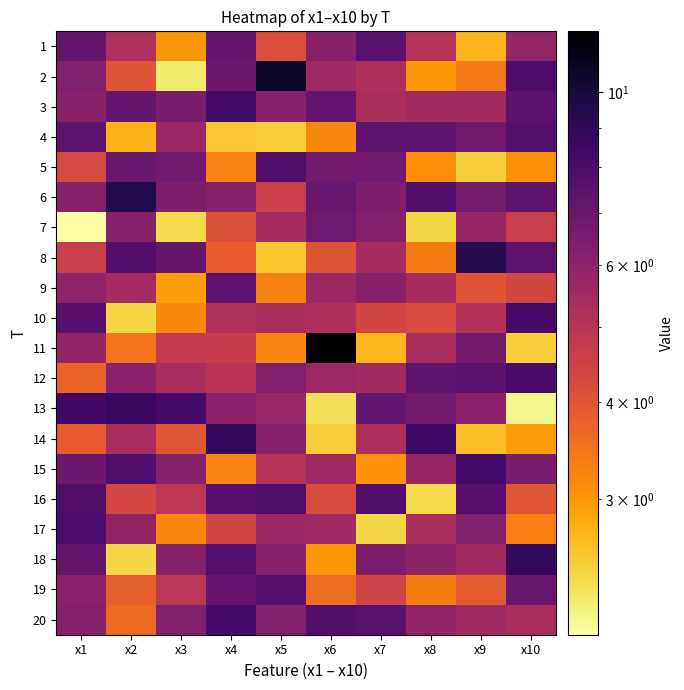

Reading left to right, extract all data points from this chart.

1: x1=7.1	x2=5.2	x3=3.0	x4=7.1	x5=4.2	x6=6.1	x7=7.5	x8=5.1	x9=2.7	x10=5.8
2: x1=6.3	x2=4.0	x3=2.2	x4=6.9	x5=10.5	x6=5.6	x7=5.2	x8=3.0	x9=3.4	x10=8.0
3: x1=6.2	x2=7.2	x3=6.5	x4=8.3	x5=6.2	x6=7.3	x7=5.3	x8=5.5	x9=5.5	x10=7.5
4: x1=7.4	x2=2.7	x3=5.7	x4=2.5	x5=2.5	x6=3.2	x7=7.3	x8=7.4	x9=6.8	x10=7.7
5: x1=4.3	x2=7.1	x3=6.8	x4=3.3	x5=7.9	x6=6.8	x7=6.8	x8=3.1	x9=2.5	x10=3.1
6: x1=6.2	x2=9.5	x3=6.5	x4=6.2	x5=4.5	x6=7.1	x7=6.4	x8=7.8	x9=6.7	x10=7.4
7: x1=2.0	x2=6.2	x3=2.4	x4=4.1	x5=5.4	x6=6.9	x7=6.2	x8=2.4	x9=5.8	x10=4.6
8: x1=4.6	x2=7.8	x3=7.2	x4=3.9	x5=2.6	x6=4.1	x7=5.4	x8=3.4	x9=9.3	x10=7.4
9: x1=5.9	x2=5.5	x3=2.9	x4=7.3	x5=3.3	x6=5.6	x7=6.2	x8=5.4	x9=4.0	x10=4.4
10: x1=7.6	x2=2.4	x3=3.2	x4=5.2	x5=5.3	x6=5.2	x7=4.4	x8=4.2	x9=5.1	x10=8.2
11: x1=5.9	x2=3.5	x3=4.7	x4=4.7	x5=3.2	x6=12.0	x7=2.7	x8=5.3	x9=6.8	x10=2.5
12: x1=3.7	x2=6.1	x3=5.3	x4=5.0	x5=6.3	x6=5.6	x7=5.6	x8=7.4	x9=7.5	x10=8.1
13: x1=8.4	x2=8.7	x3=8.2	x4=6.0	x5=5.7	x6=2.3	x7=7.3	x8=6.8	x9=6.1	x10=2.1
14: x1=3.9	x2=5.3	x3=4.0	x4=8.9	x5=6.1	x6=2.5	x7=5.3	x8=8.5	x9=2.6	x10=3.0
15: x1=6.9	x2=7.9	x3=6.2	x4=3.2	x5=5.1	x6=5.6	x7=3.1	x8=5.8	x9=8.2	x10=6.5
16: x1=7.9	x2=4.3	x3=4.9	x4=7.6	x5=7.9	x6=4.2	x7=7.7	x8=2.4	x9=7.6	x10=4.0
17: x1=8.0	x2=5.9	x3=3.2	x4=4.4	x5=5.7	x6=5.6	x7=2.4	x8=5.3	x9=6.3	x10=3.3
18: x1=7.1	x2=2.4	x3=6.2	x4=7.7	x5=6.2	x6=3.0	x7=6.5	x8=6.0	x9=5.5	x10=8.9
19: x1=6.1	x2=3.8	x3=4.9	x4=7.2	x5=7.7	x6=3.6	x7=4.4	x8=3.3	x9=3.9	x10=7.0
20: x1=6.2	x2=3.6	x3=6.3	x4=8.3	x5=6.4	x6=7.8	x7=7.5	x8=5.9	x9=5.5	x10=5.3